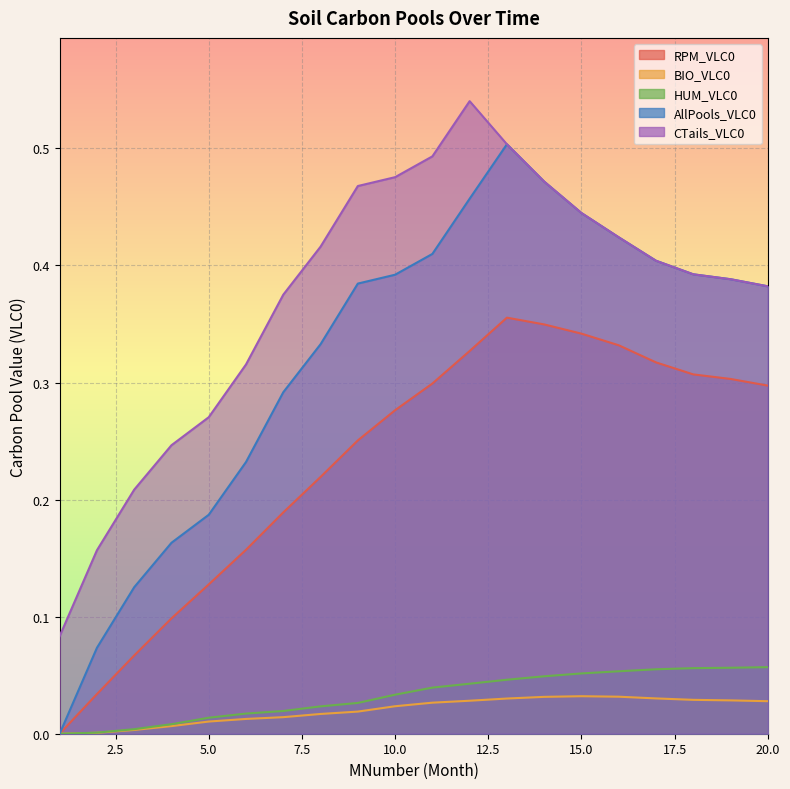

At which category is the sum across all series the highest?

13